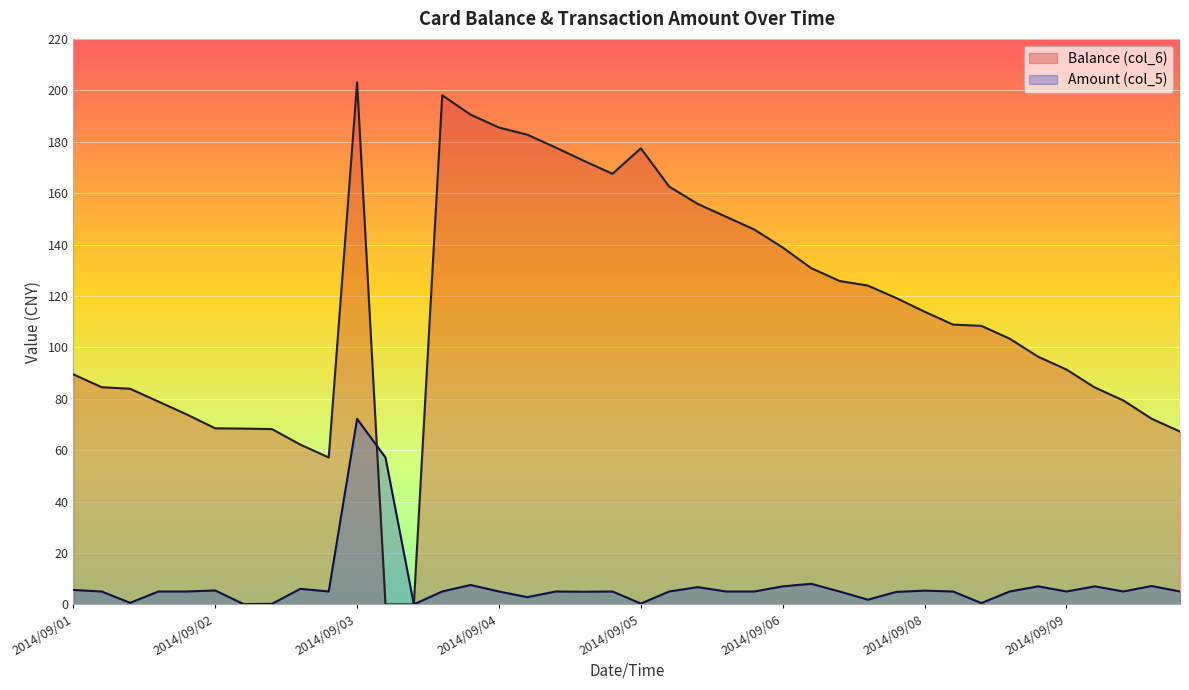

At which category is the sum across all series the highest?

2014/09/03